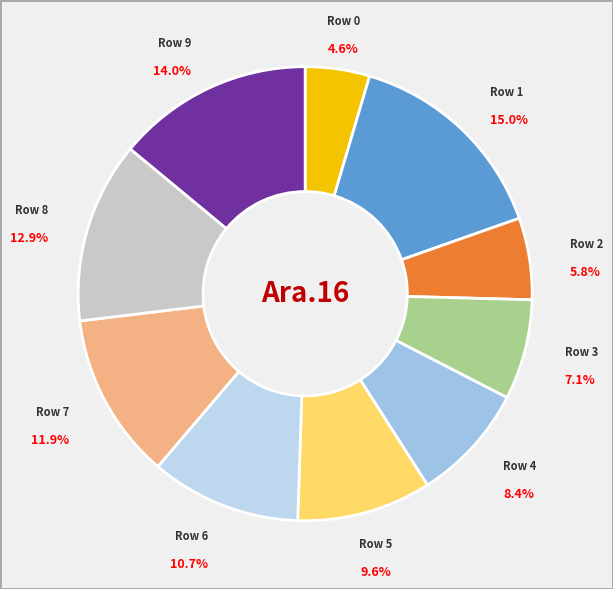

Count the number of slices in the pie.

10